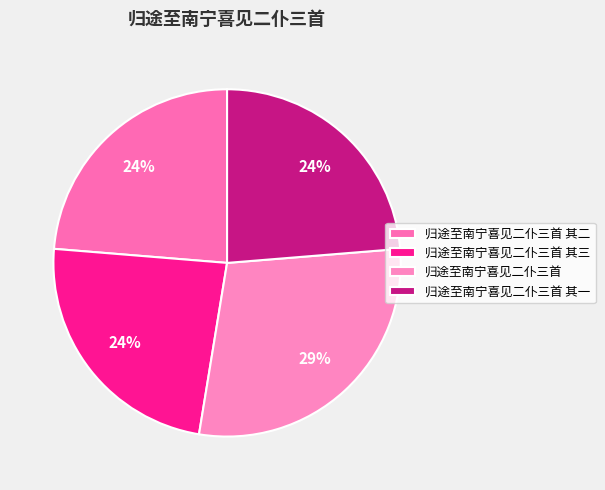

Does 归途至南宁喜见二仆三首 其二 represent more than half of the total?

No